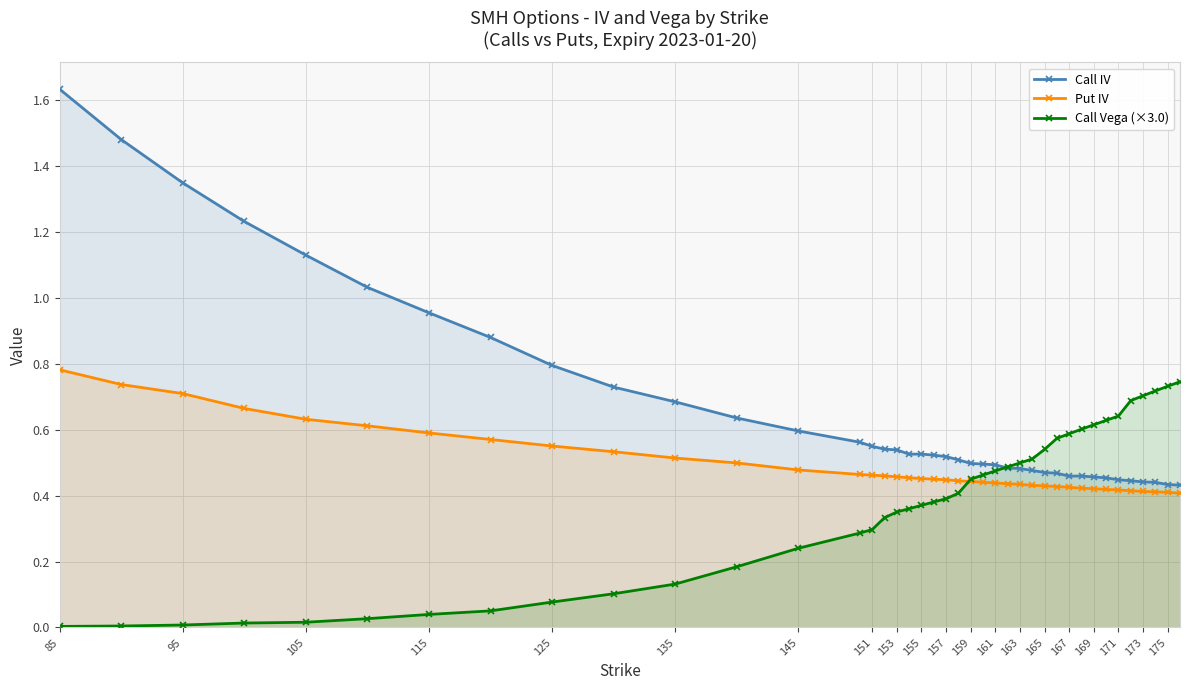

How many interior local valleys does the Call IV series have?

2